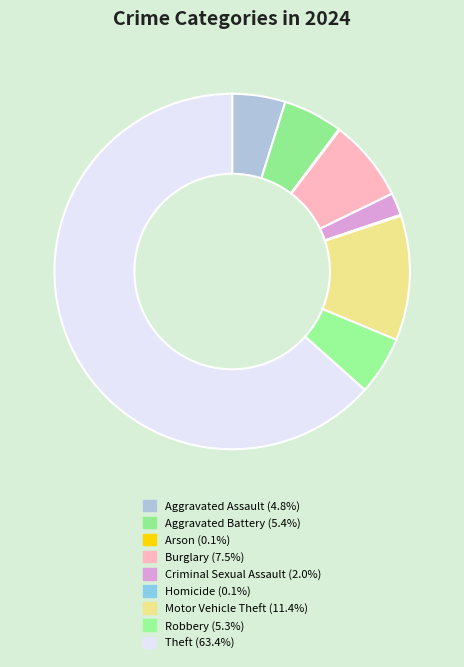

Rank the categories by value from lowest to highest.

Arson, Homicide, Criminal Sexual Assault, Aggravated Assault, Robbery, Aggravated Battery, Burglary, Motor Vehicle Theft, Theft